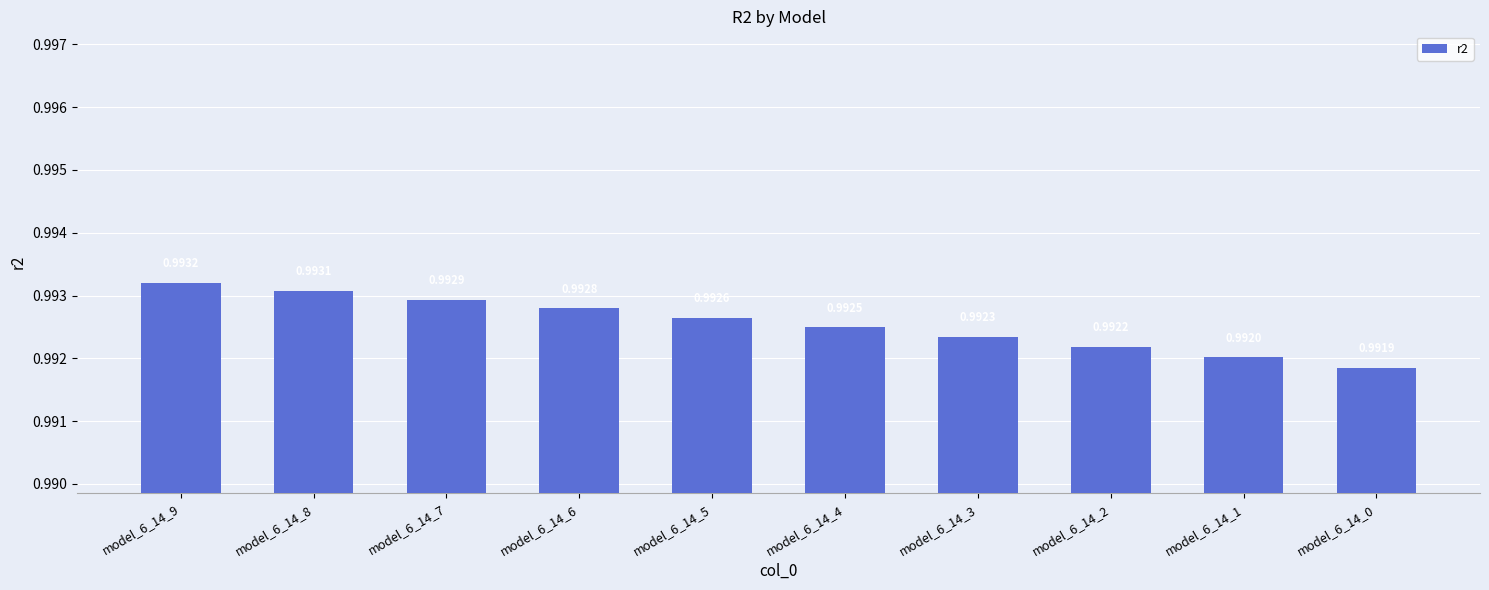

List the labels in order of value, largest first.

model_6_14_9, model_6_14_8, model_6_14_7, model_6_14_6, model_6_14_5, model_6_14_4, model_6_14_3, model_6_14_2, model_6_14_1, model_6_14_0